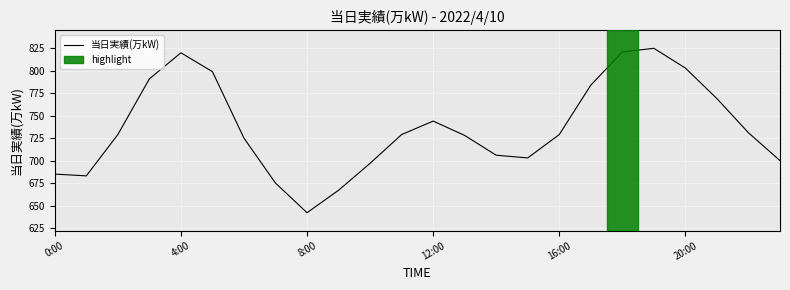

What is the sum of all values?

17685